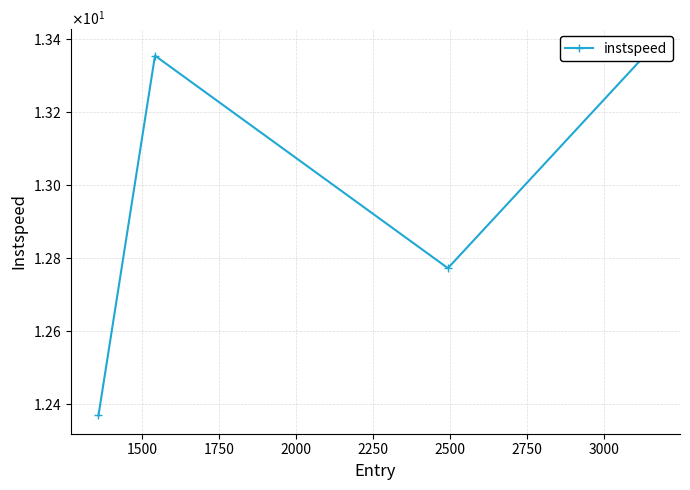

What is the sum of all values?

51.9